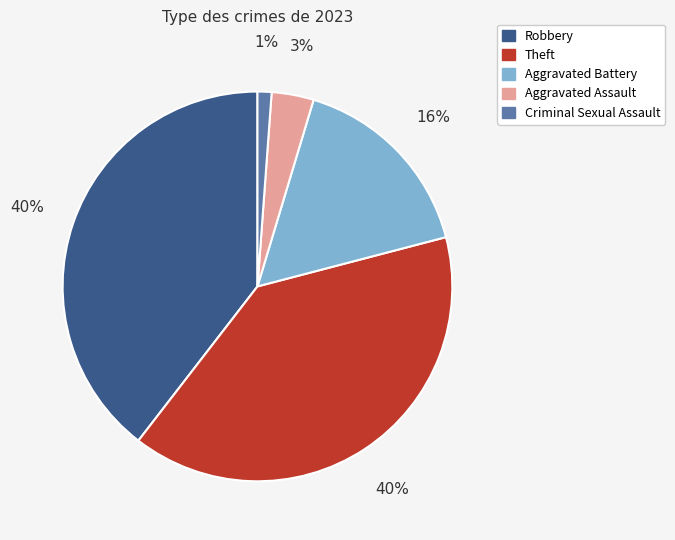

To the nearest percent, what percentage of the pie is Criminal Sexual Assault?

1%